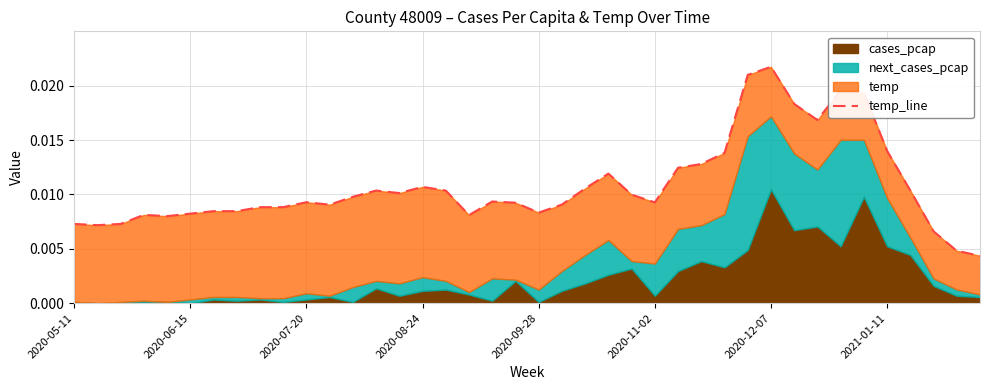

The chart shows a value of 0.0 at 29. True or false?

False